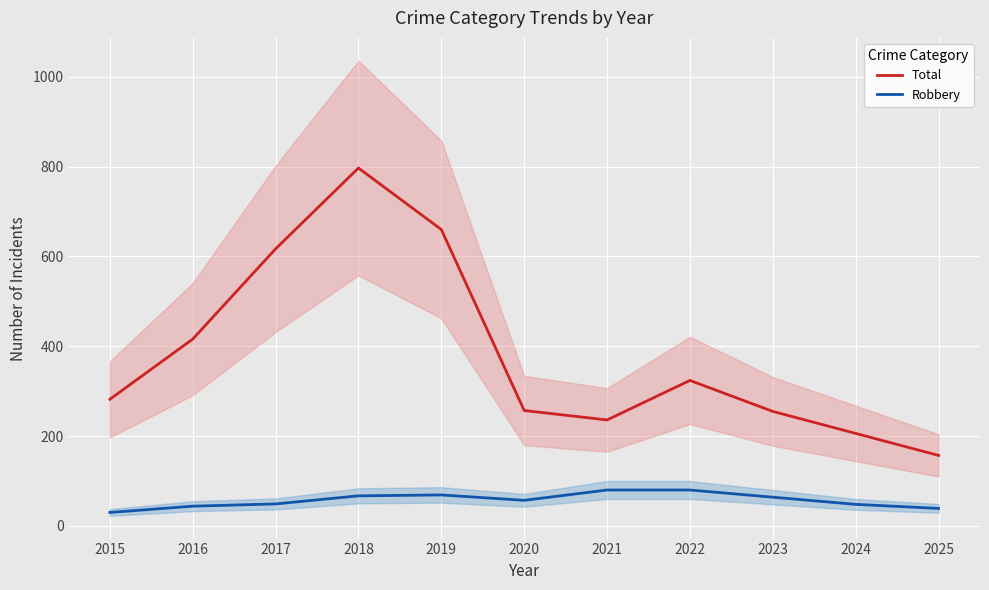

True or false: Robbery has a value of 44 at 2016.

True